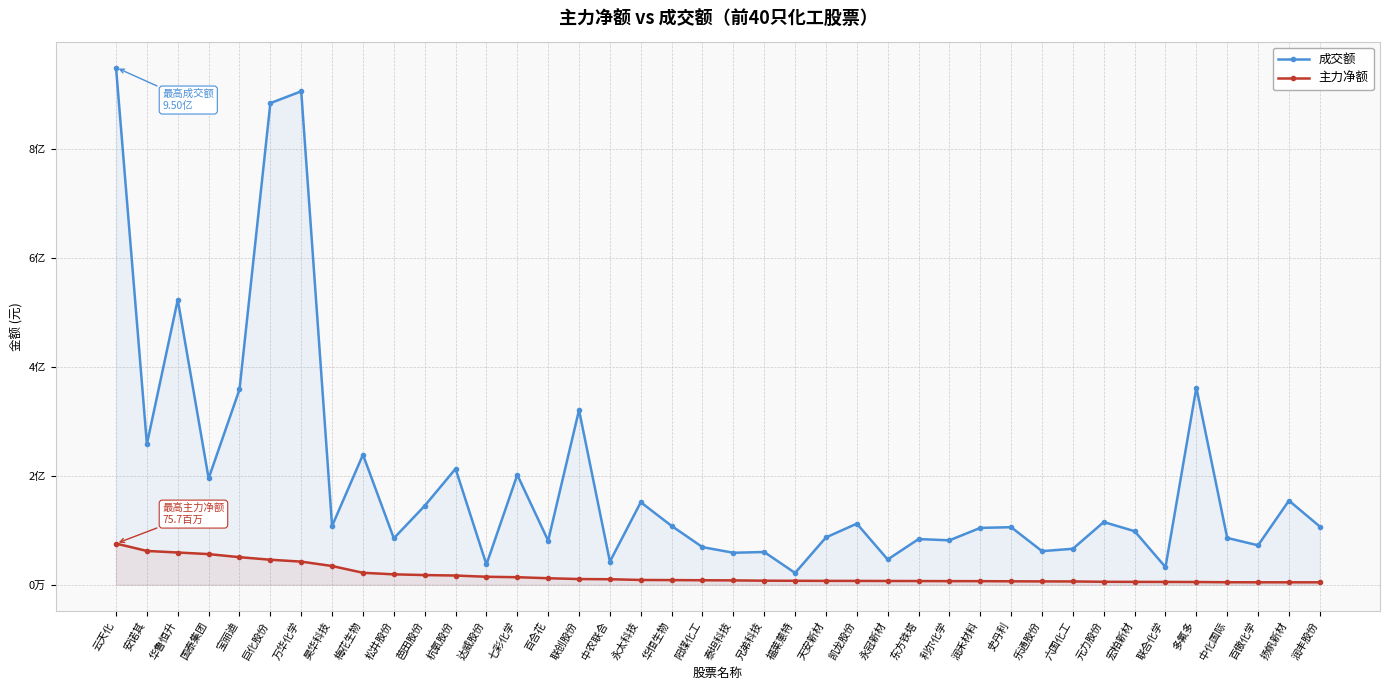

What is the value of the 主力净额 point at the 9th from the left?

21989763